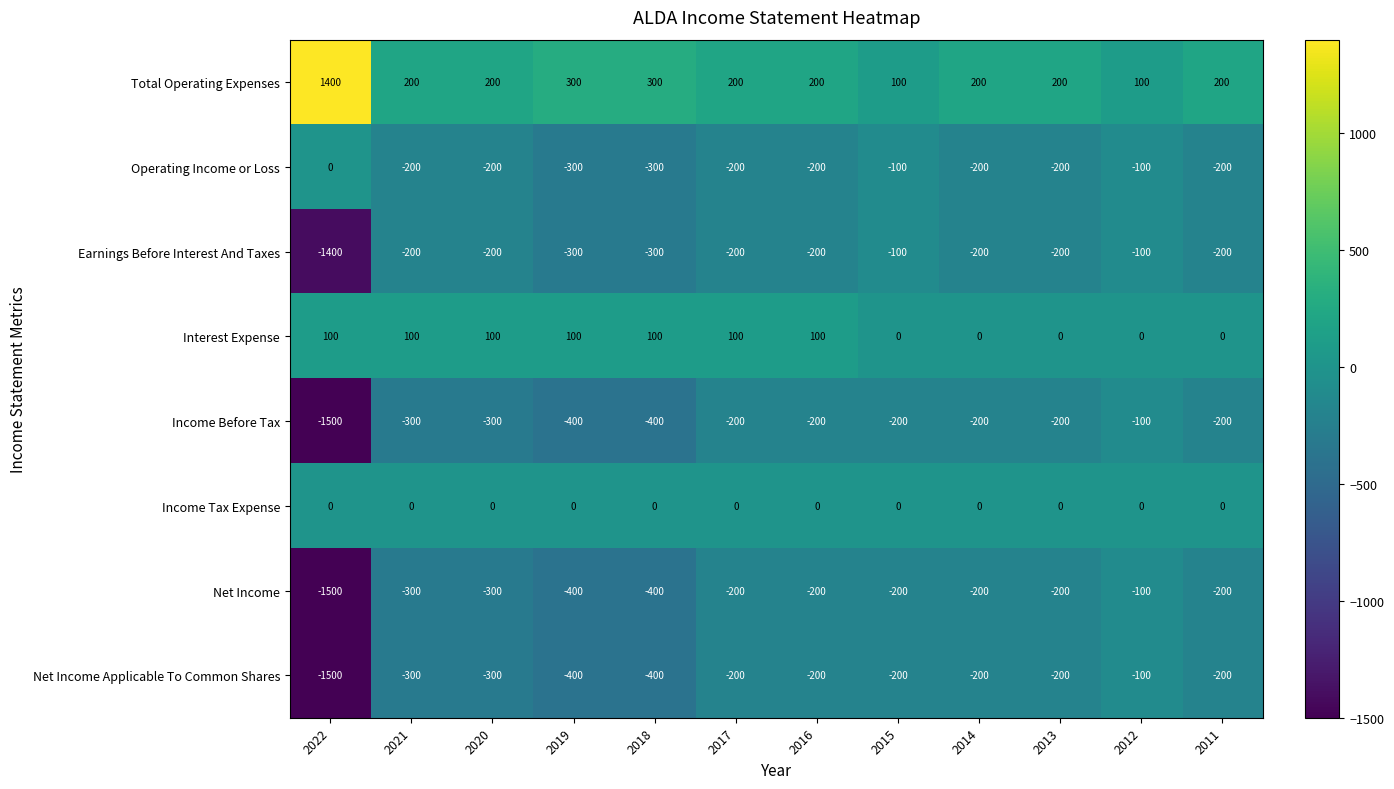

At which label does Net Income Applicable To Common Shares first exceed -200?

2012